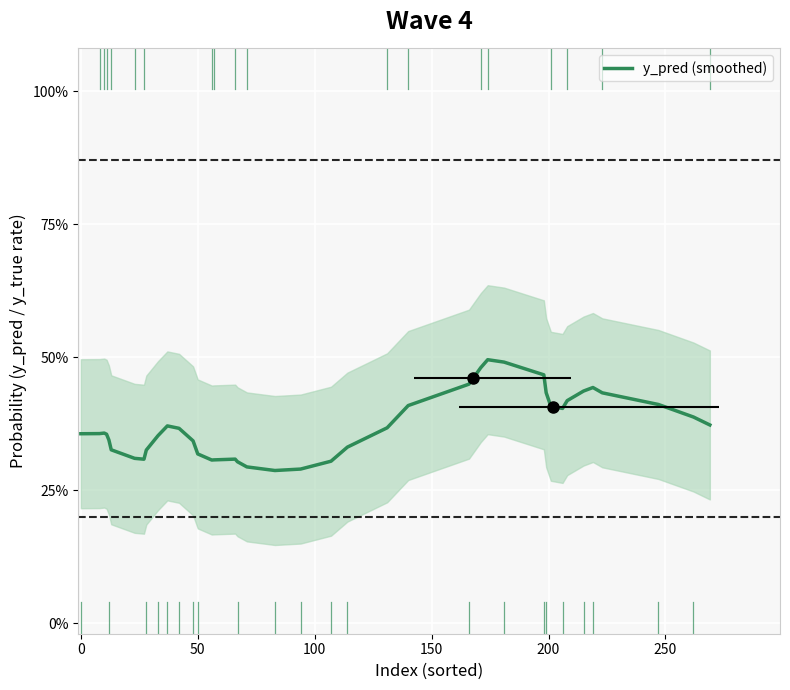

True or false: the data shows 0.1 at 36.

False